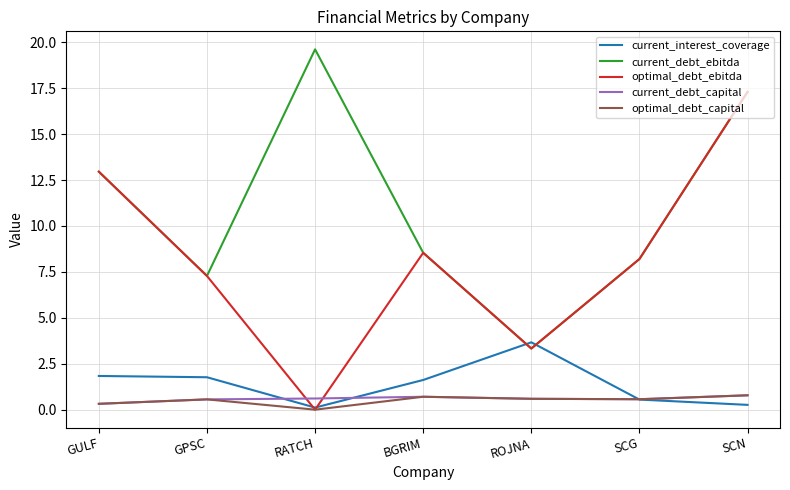

Where is the first local minimum for optimal_debt_capital?

RATCH